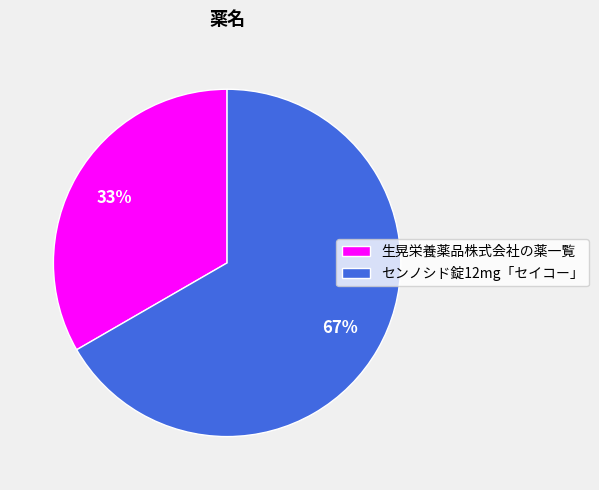

Count the number of slices in the pie.

2